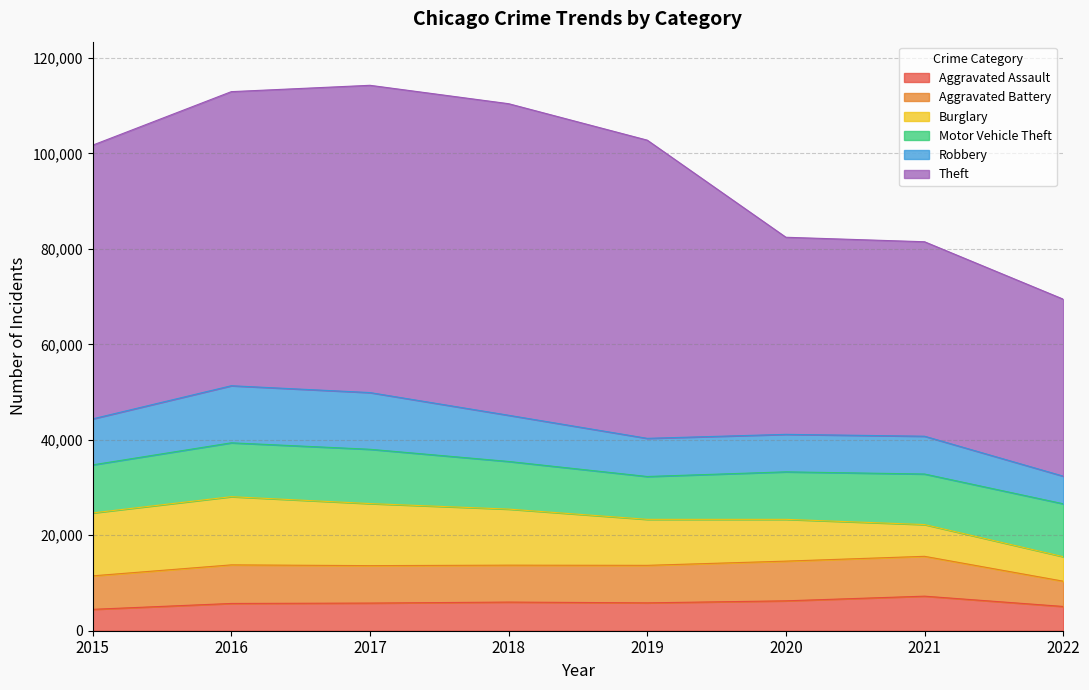

Where is the first local minimum for Motor Vehicle Theft?

2019